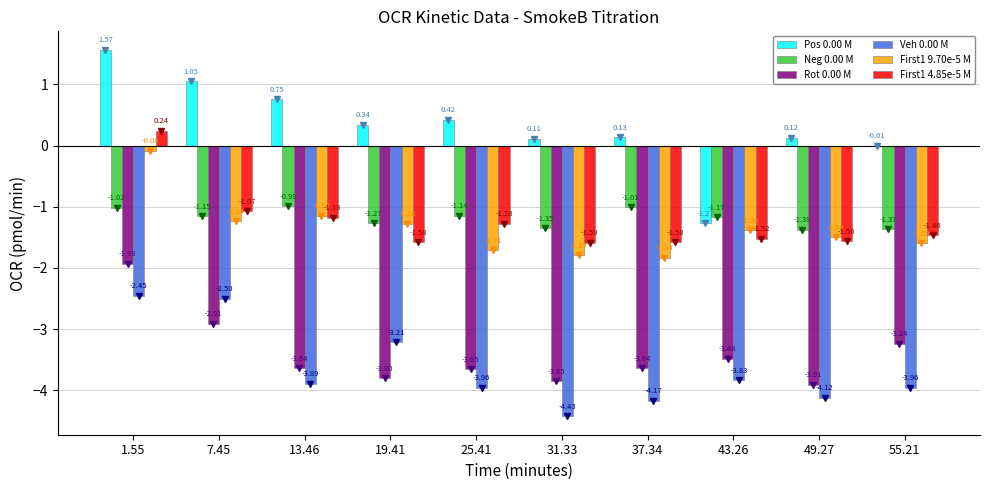

What is the total value across all series at 37.34?

-12.1